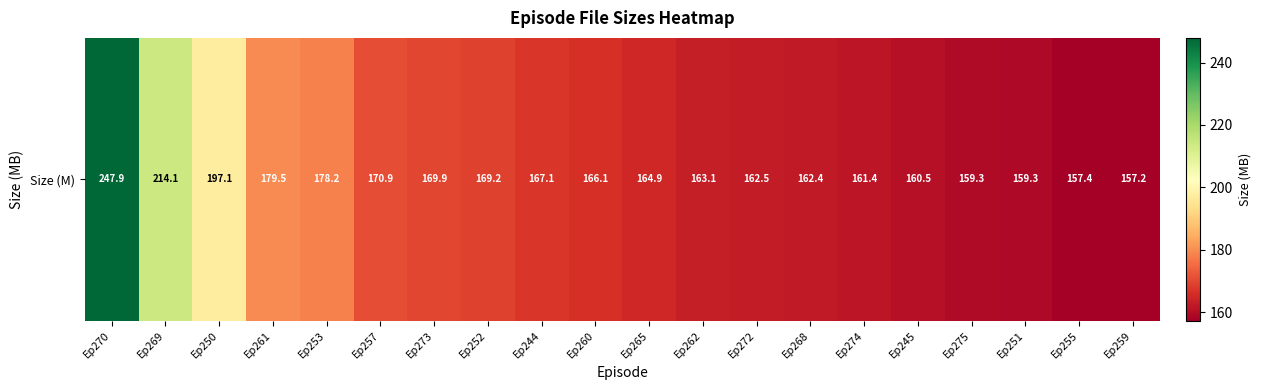

What is the change in value from Ep260 to Ep268?

-3.7